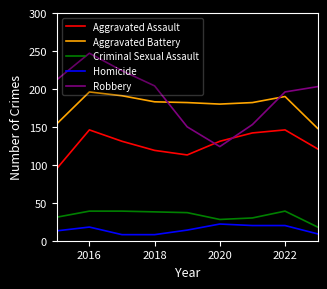

How many series are shown in this chart?

5